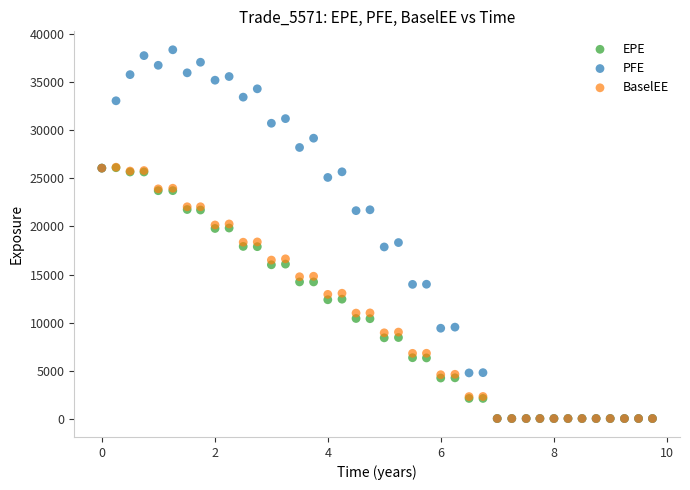

Which series reaches the maximum Y coordinate?

PFE